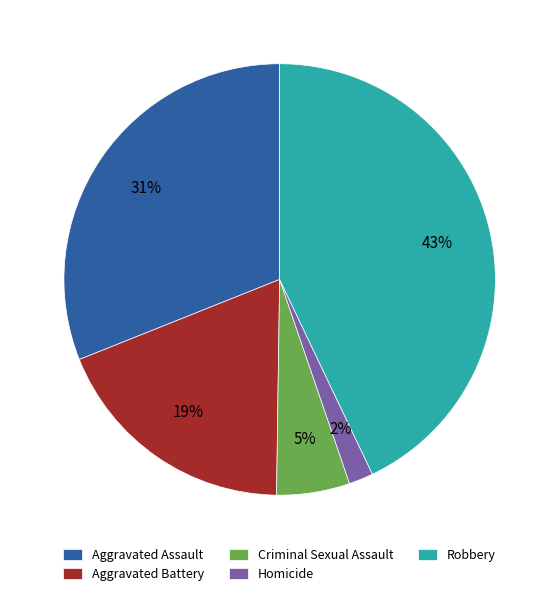

Is it true that Aggravated Battery is 19% of the pie?

True